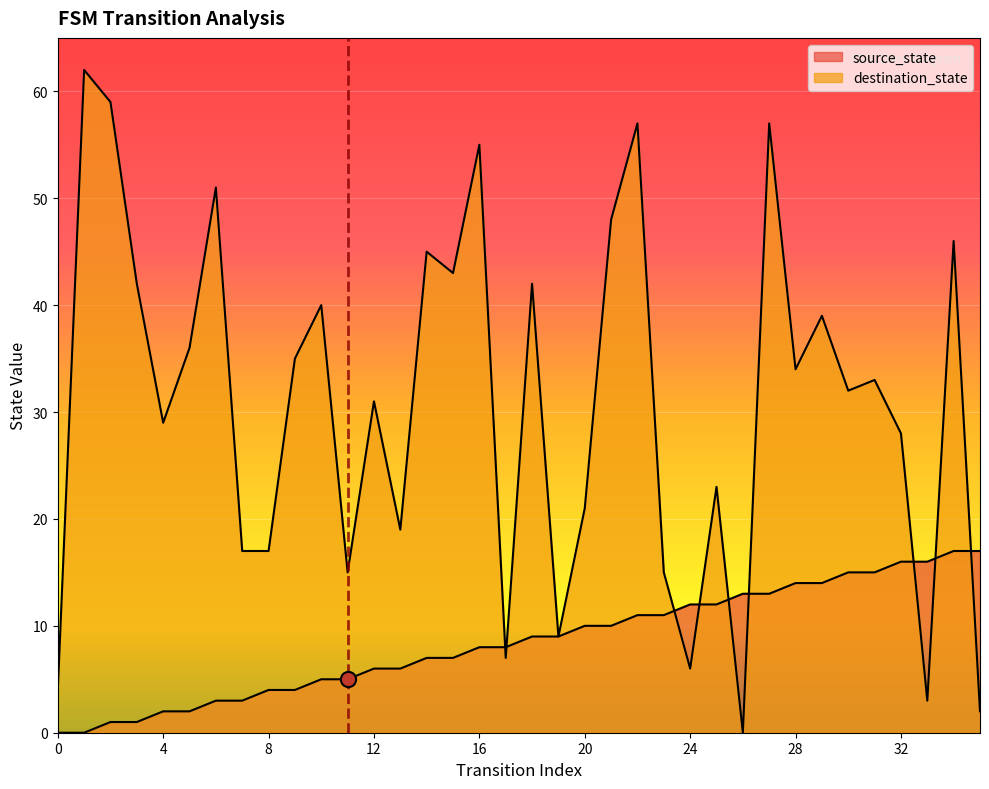

Which series reaches the maximum Y coordinate?

destination_state